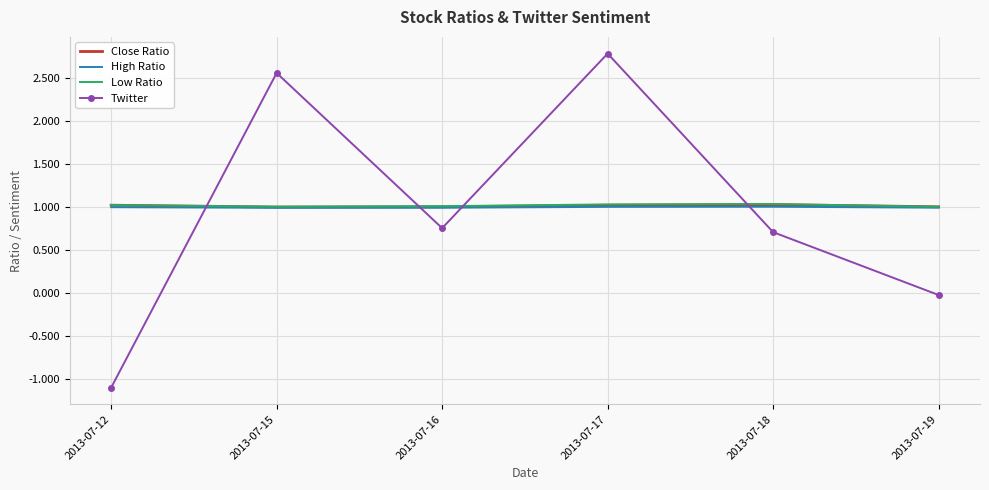

How many categories are shown in the chart?

6